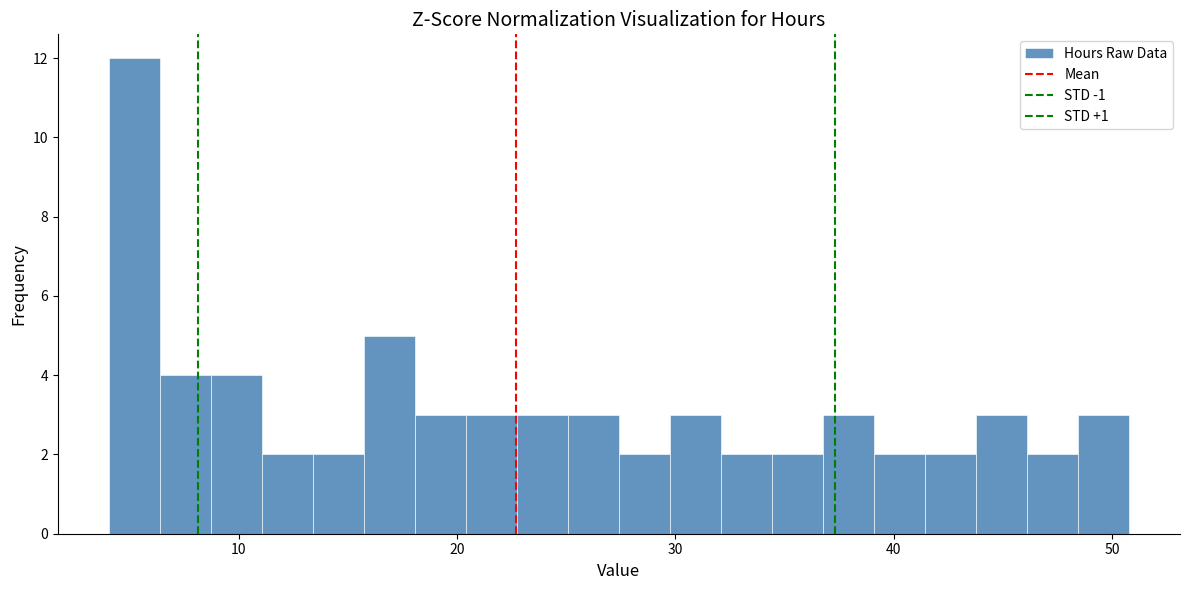

Around what value on the x-axis is the tallest bar? Give the approximate position of its centre, as read against the axis.

5